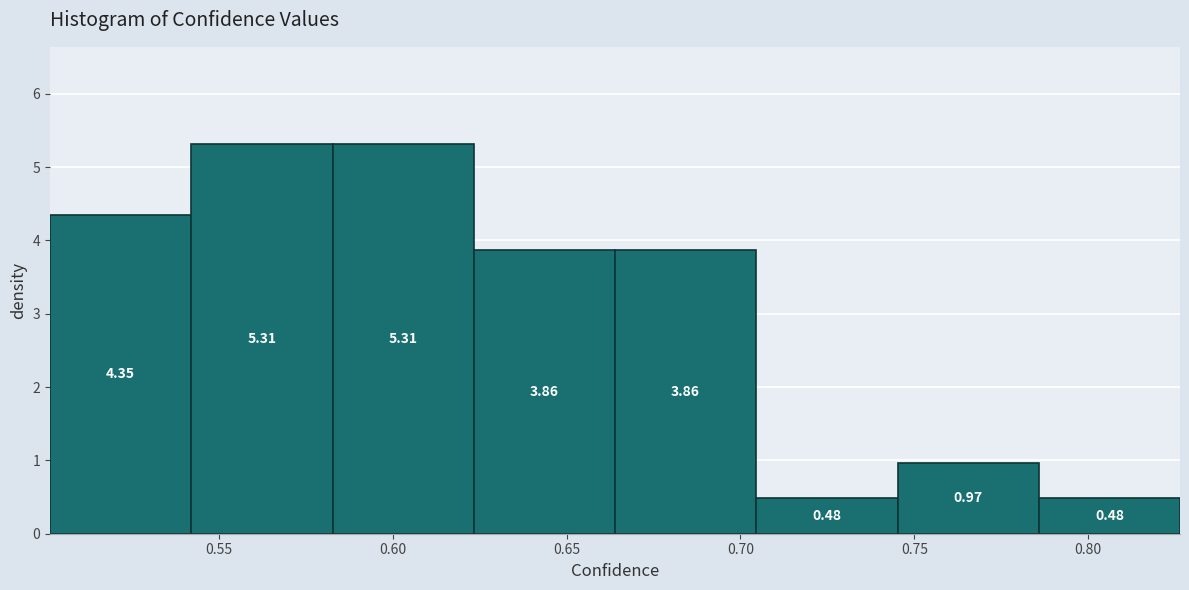

Reading left to right, transcribe this chart: for each bar, give the range it covers on the x-axis and its height. The bar edges are not printed on the chart, so give them approximately, as read against the axis.

0.500 to 0.540: 4.35
0.540 to 0.585: 5.31
0.585 to 0.625: 5.31
0.625 to 0.665: 3.86
0.665 to 0.705: 3.86
0.705 to 0.745: 0.48
0.745 to 0.785: 0.97
0.785 to 0.825: 0.48